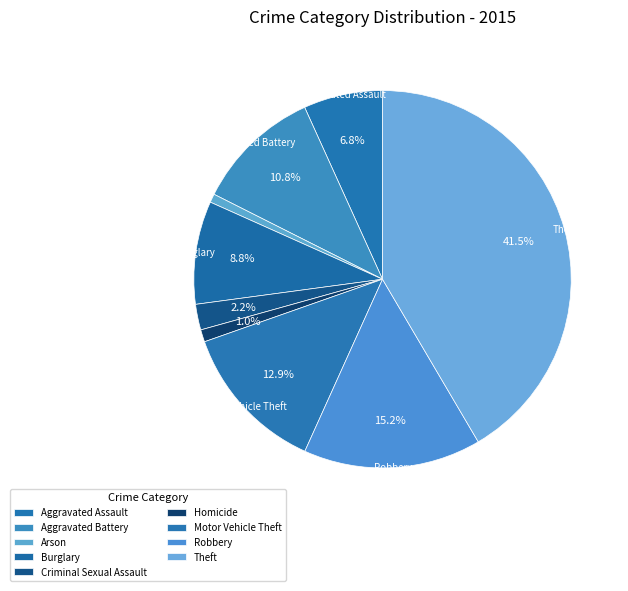

To the nearest percent, what is the difference between the Burglary and Homicide slice percentages?

8%